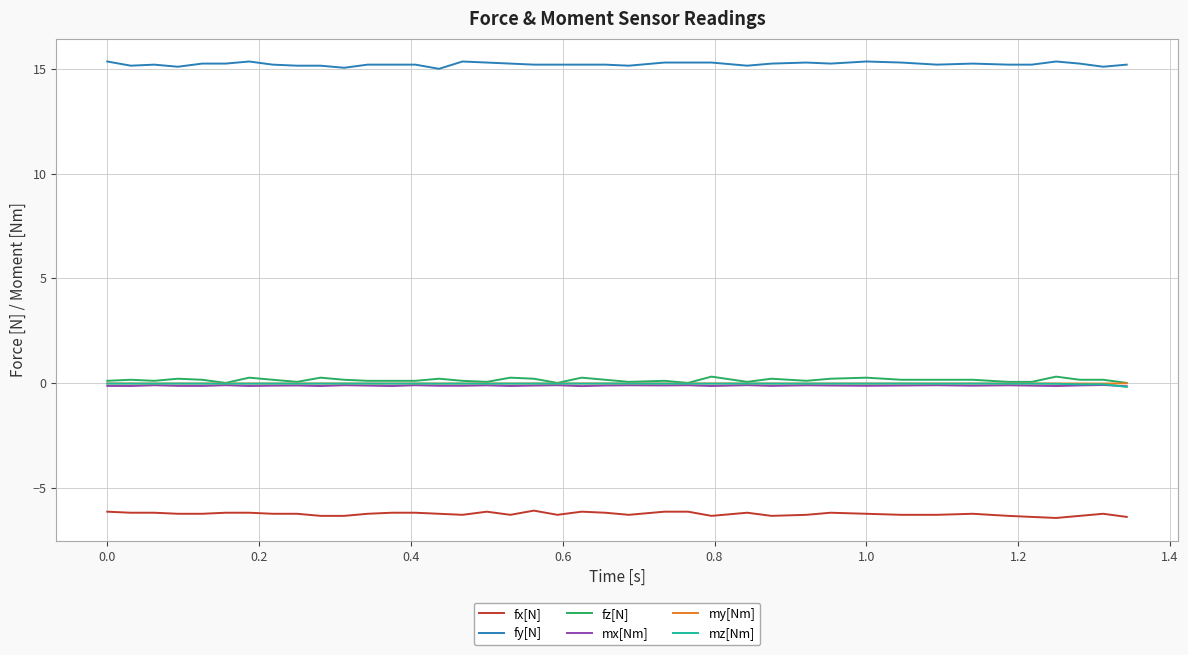

Does the chart display data point markers on the line(s)?

No